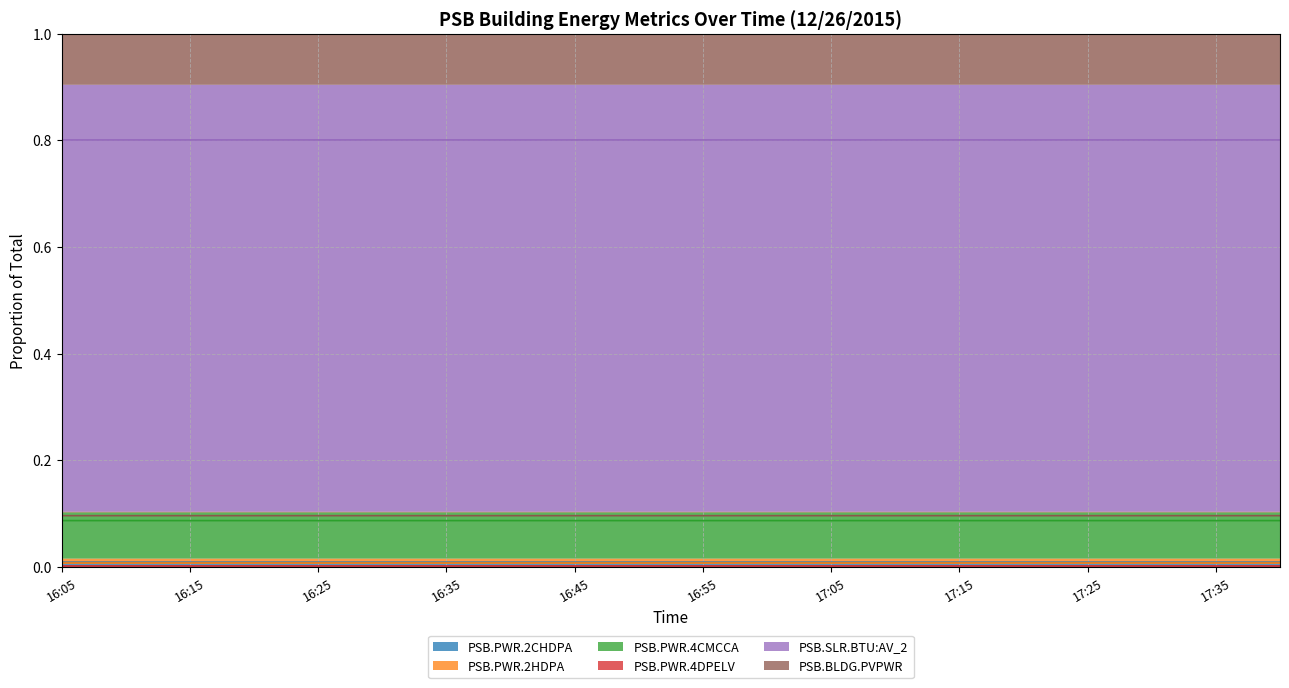

What is the value of the PSB.PWR.4CMCCA point at the 8th from the left?

0.1